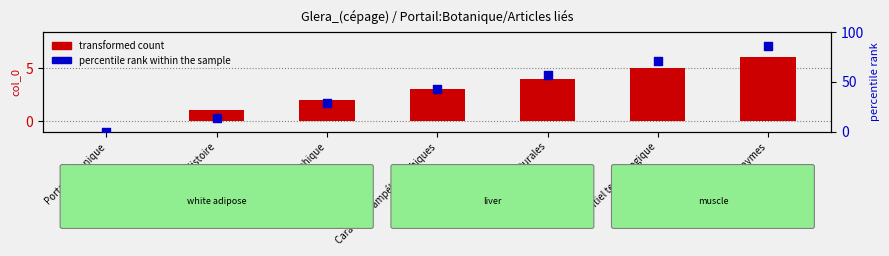

Is the value of transformed count at Origine géographique greater than the value of percentile rank within the sample at Aptitudes culturales?

No